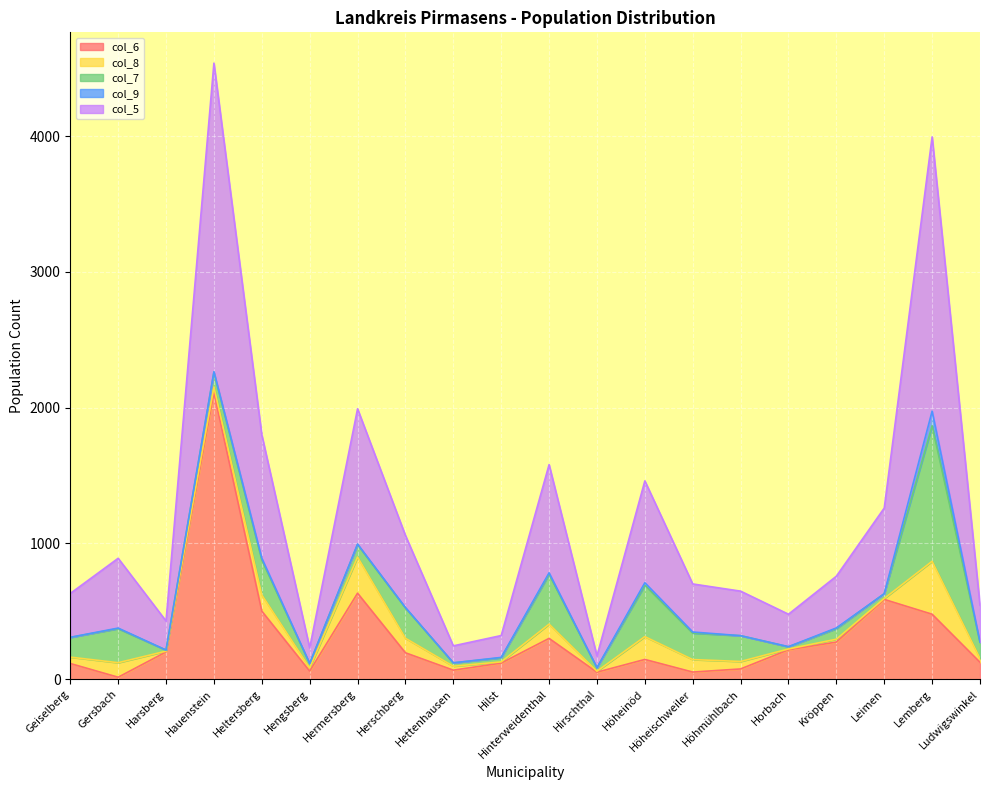

What is the label of the 2nd point from the right?

Lemberg